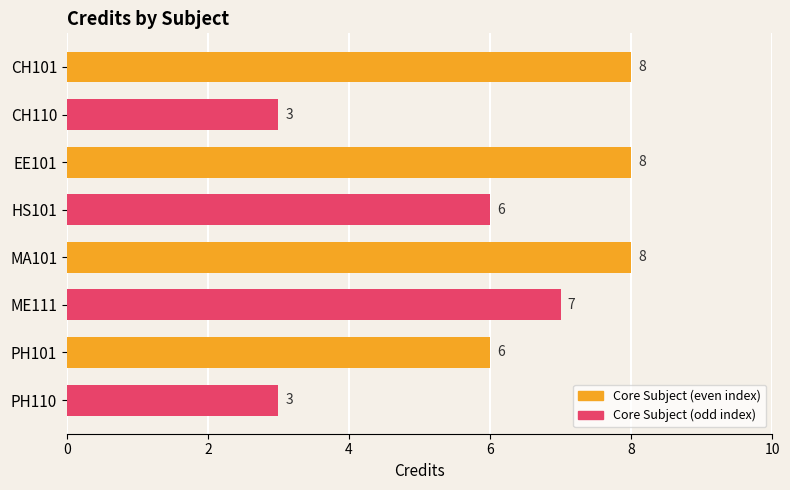

Count the values in the range 6 to 8.

6